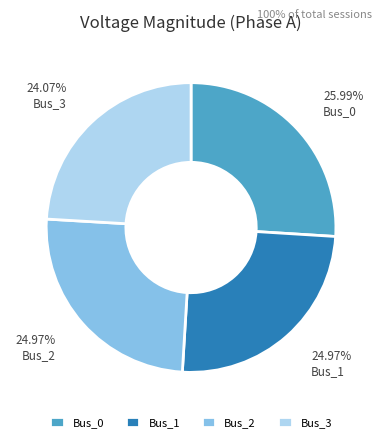

Is there a majority slice in this chart?

No